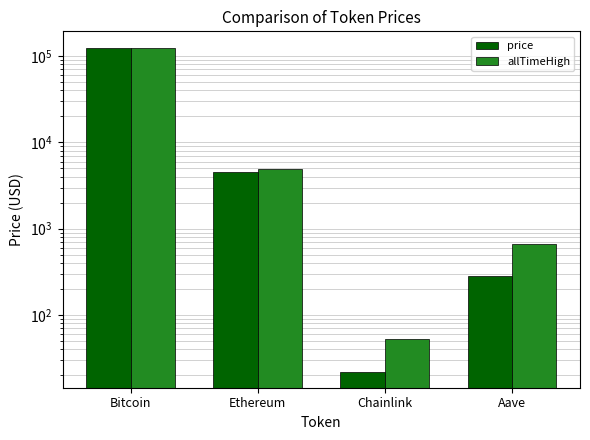

At which label does allTimeHigh first exceed 4946?

Bitcoin